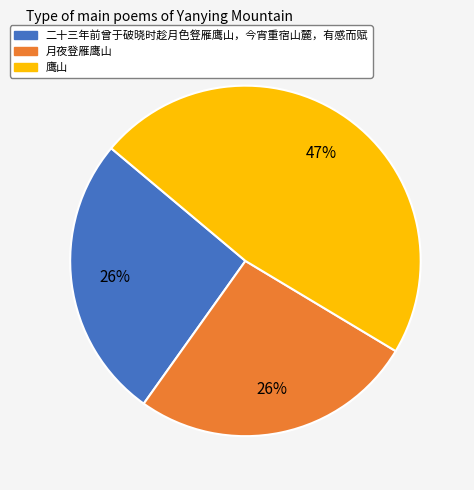

Does any single category account for the majority?

No